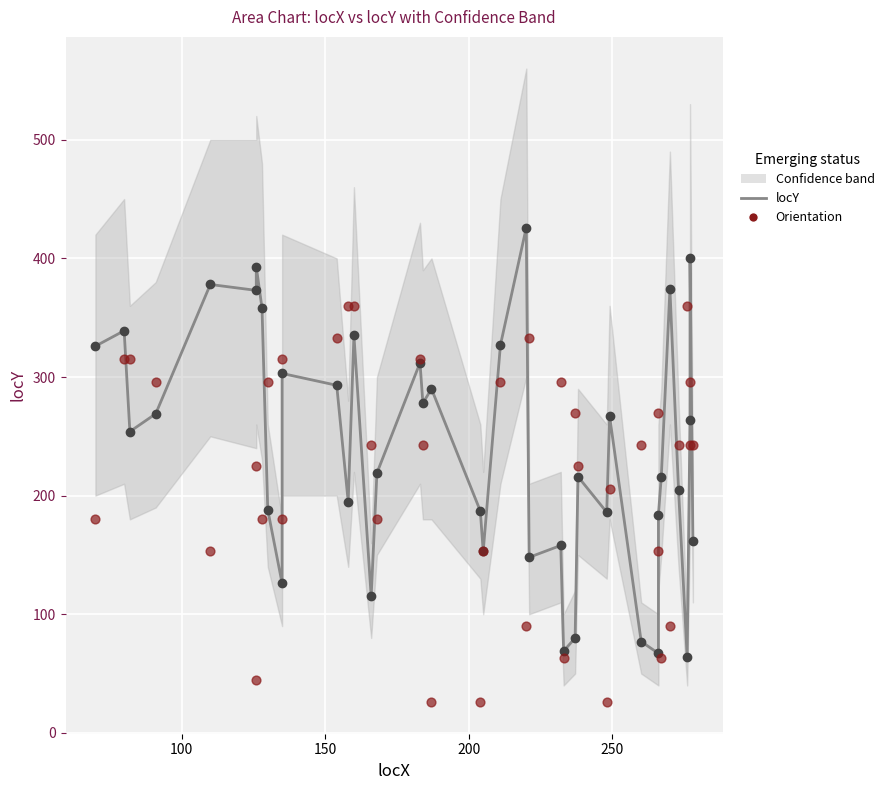

What is the total value across all series at 250?

531